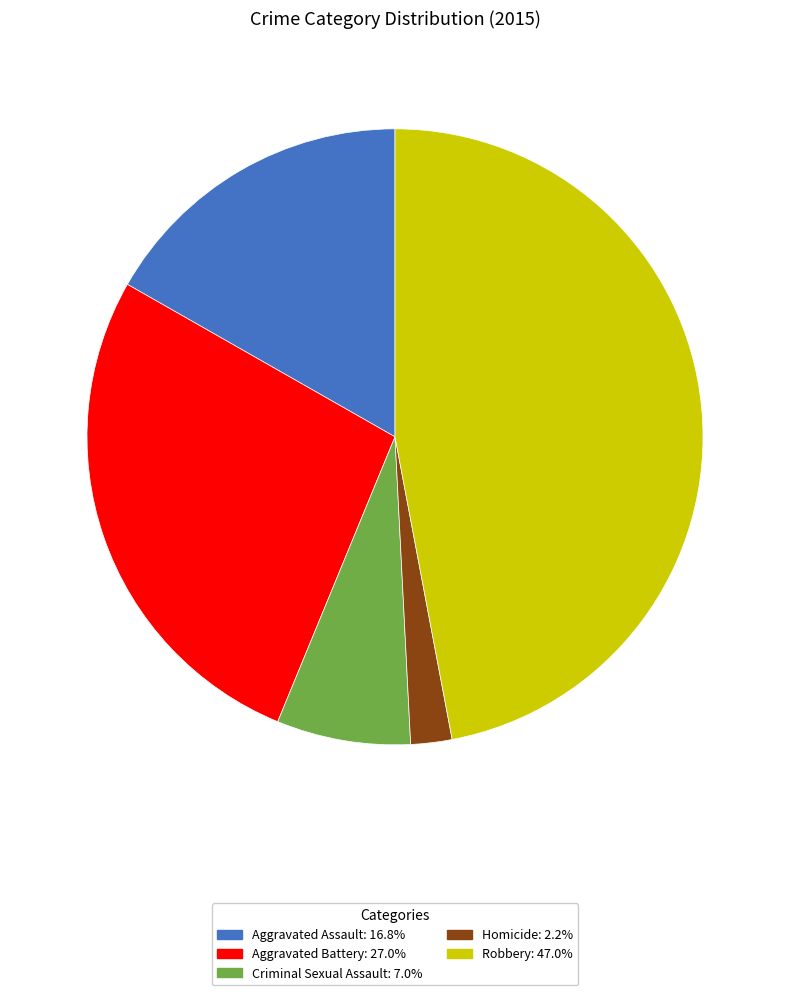

Is it true that Aggravated Assault is 23% of the pie?

False